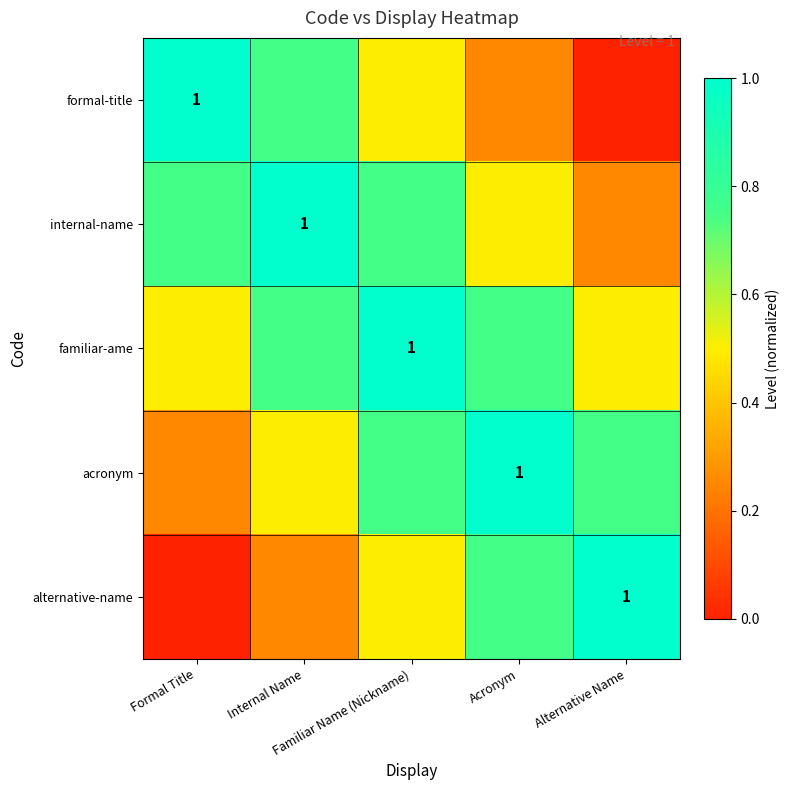

What is the sum of the formal-title values at Familiar Name (Nickname) and Internal Name?

1.2